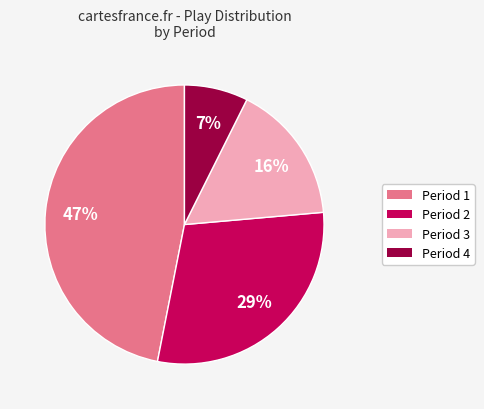

To the nearest percent, what is the average slice percentage?

25%